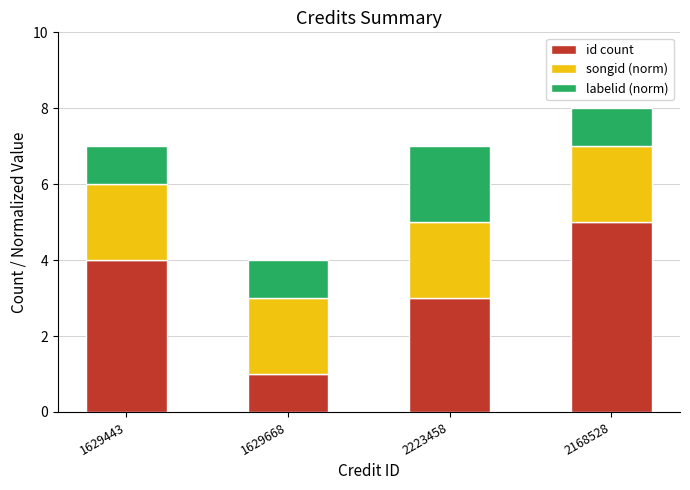

Reading right to left, list the values for the id count series.

2168528=5	2223458=3	1629668=1	1629443=4